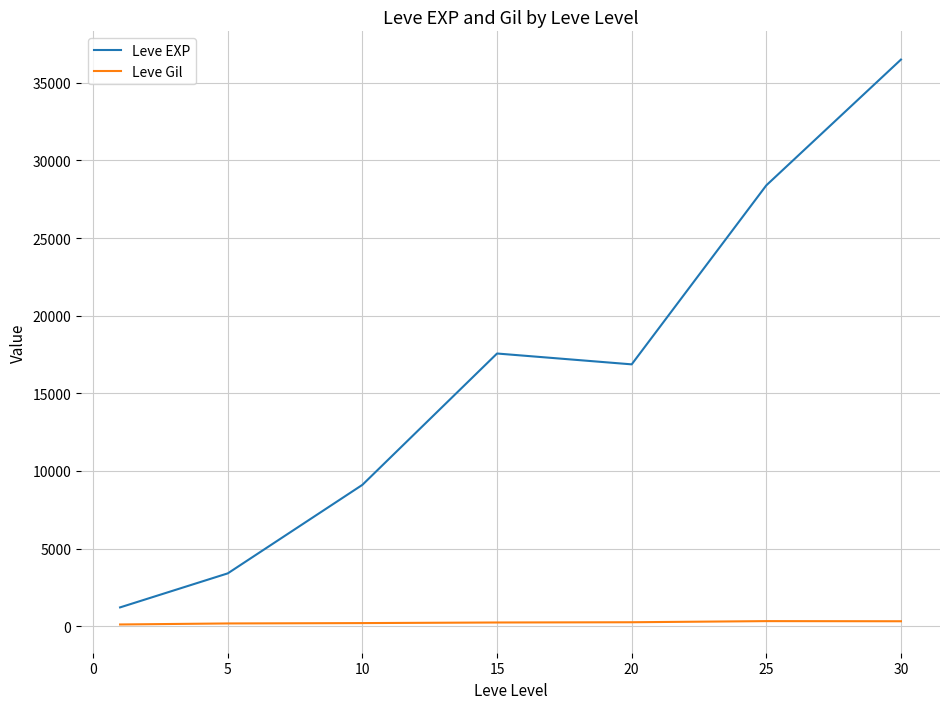

Count the number of categories in the chart.

7